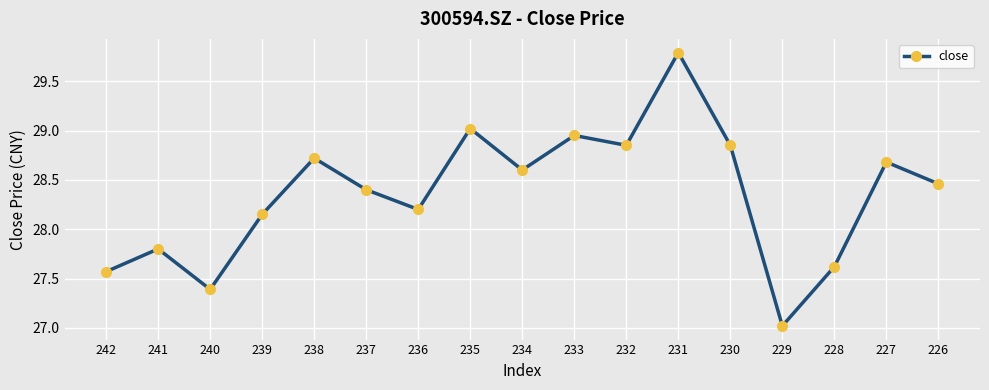

Which label corresponds to the smallest value in the chart?

229